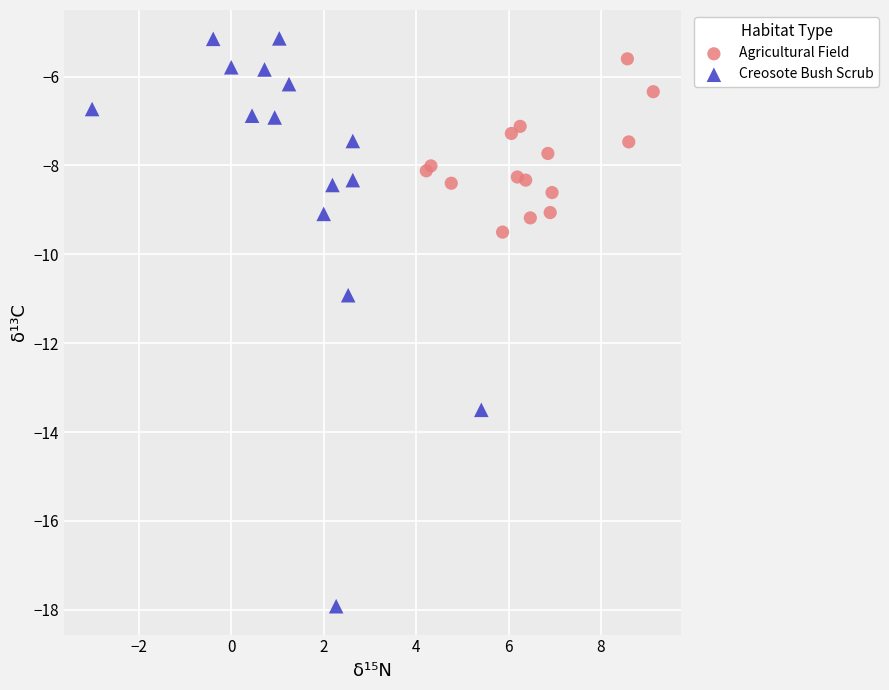

Which series has the largest Y range (max minus min)?

Creosote Bush Scrub